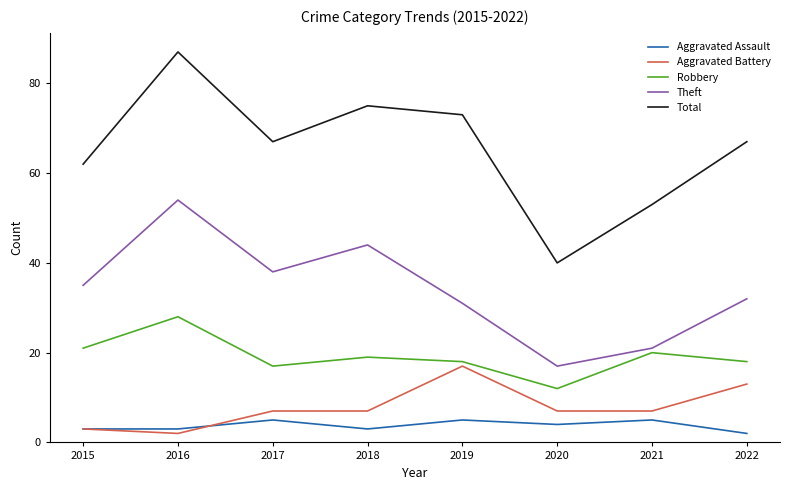

At which category is the sum across all series the highest?

2016